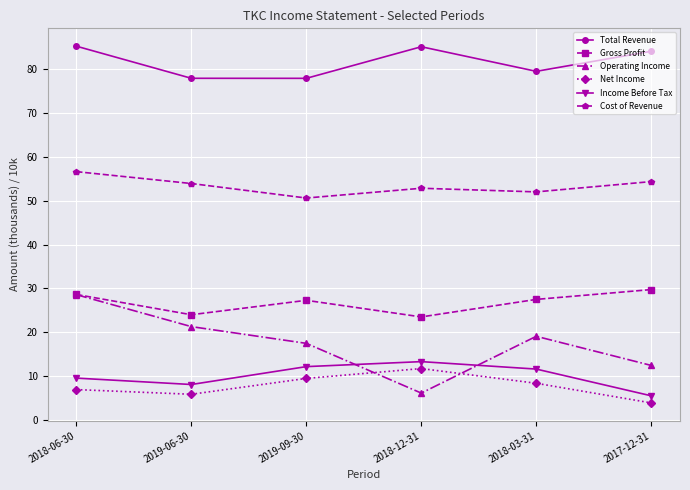

List the labels in order of Net Income value, smallest first.

2017-12-31, 2019-06-30, 2018-06-30, 2018-03-31, 2019-09-30, 2018-12-31